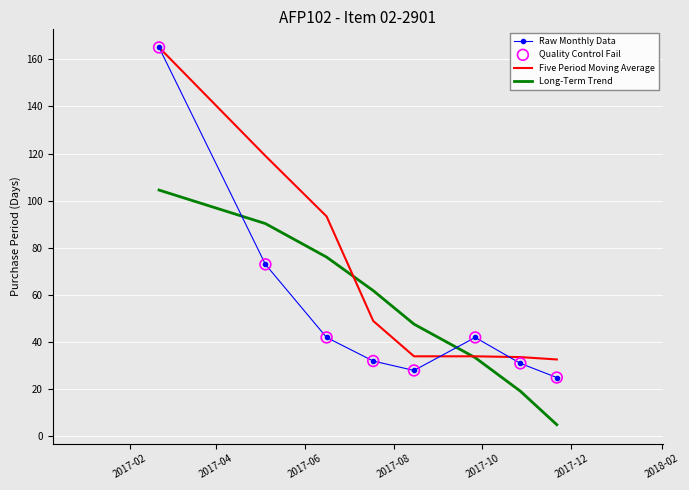

Which series has the largest total across all categories?

Five Period Moving Average